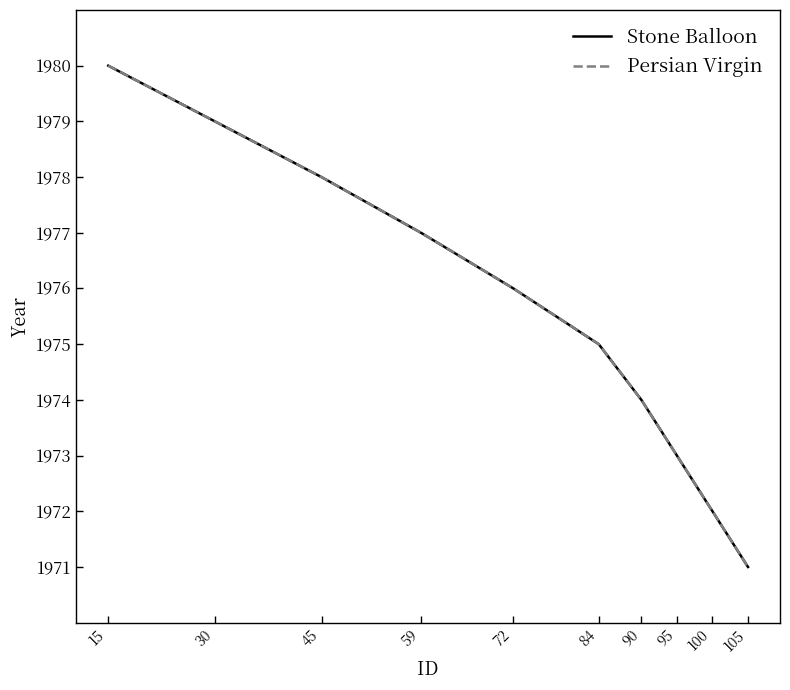

Which series changed the most between 15 and 30?

Stone Balloon